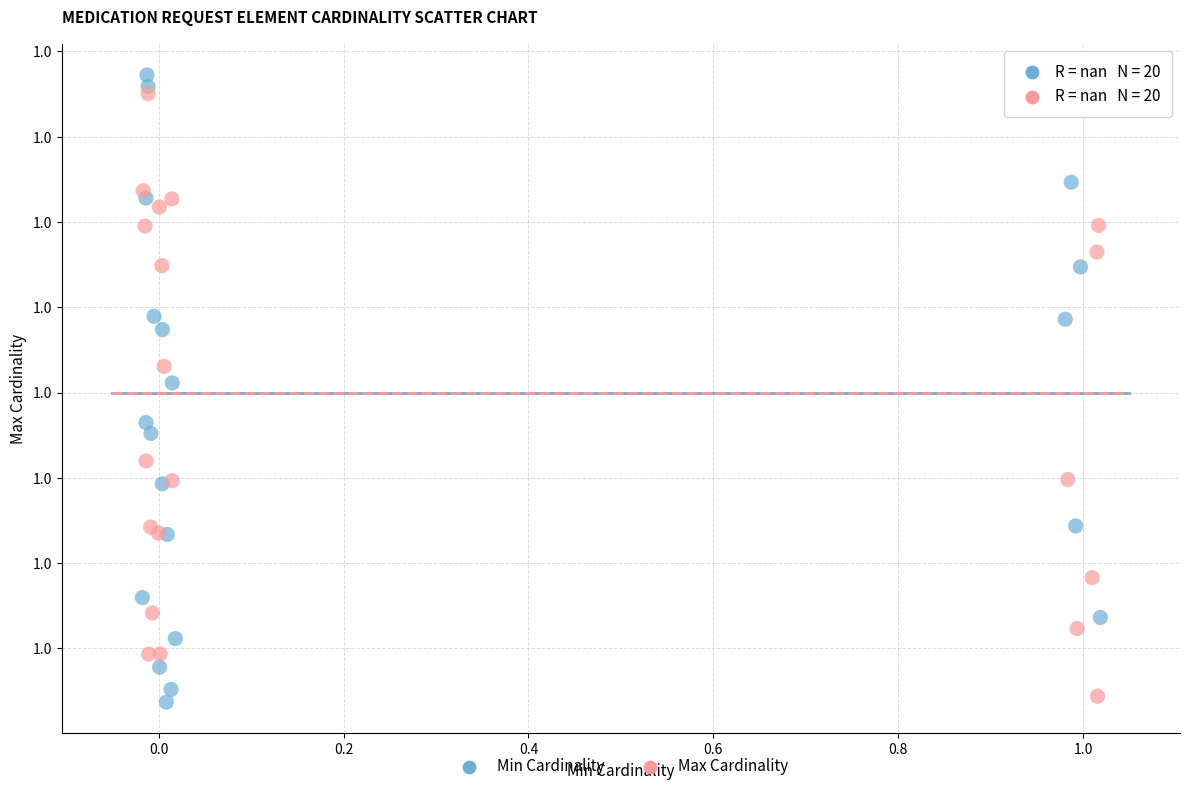

Which series reaches the maximum Y coordinate?

Min Cardinality